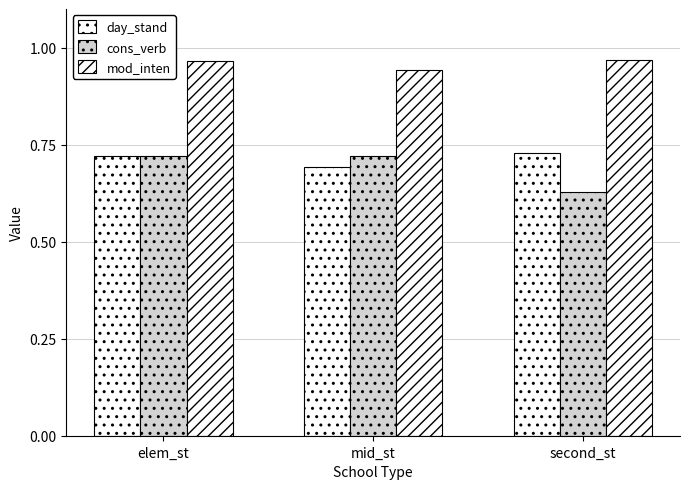

Reading left to right, extract all data points from this chart.

day_stand: 0.7	0.7	0.7
cons_verb: 0.7	0.7	0.6
mod_inten: 1.0	0.9	1.0